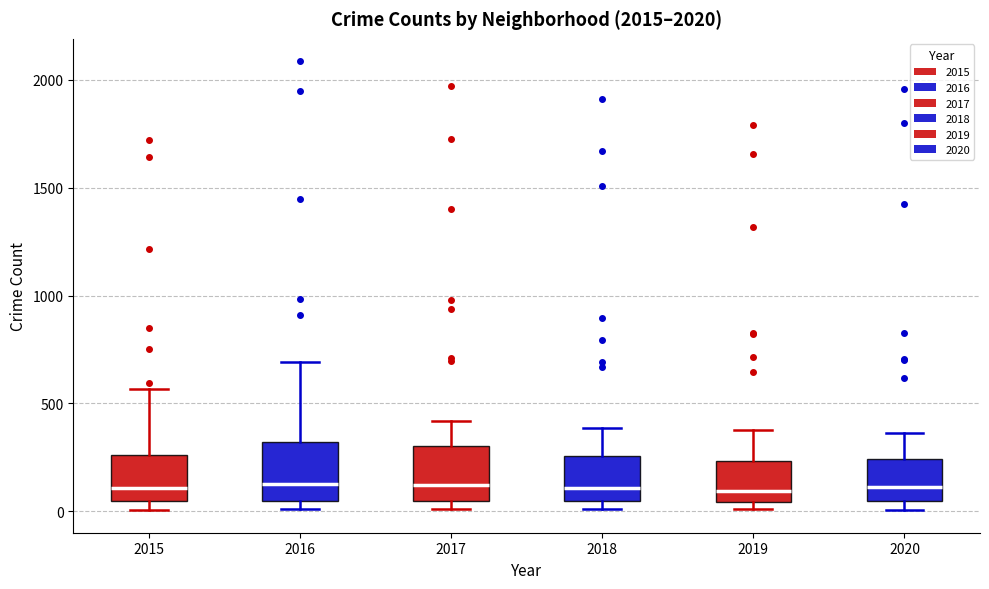

Where is the lower edge of the box at x = 2016 on the y-axis? The values are not printed on the chart, so give them approximately, as read against the axis.

50